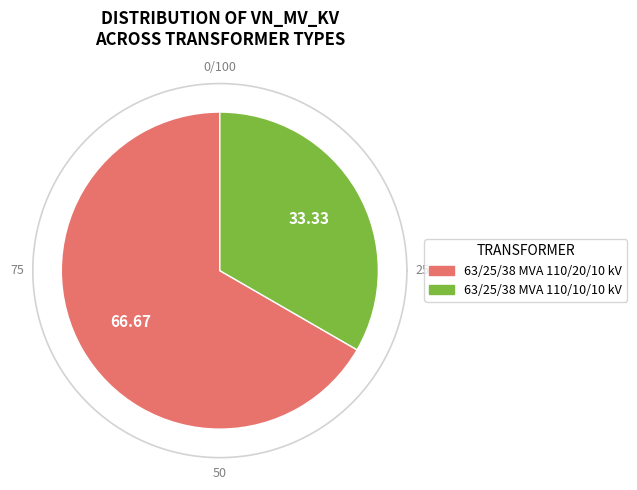

What percentage is the 63/25/38 MVA 110/10/10 kV slice, to the nearest percent?

33%